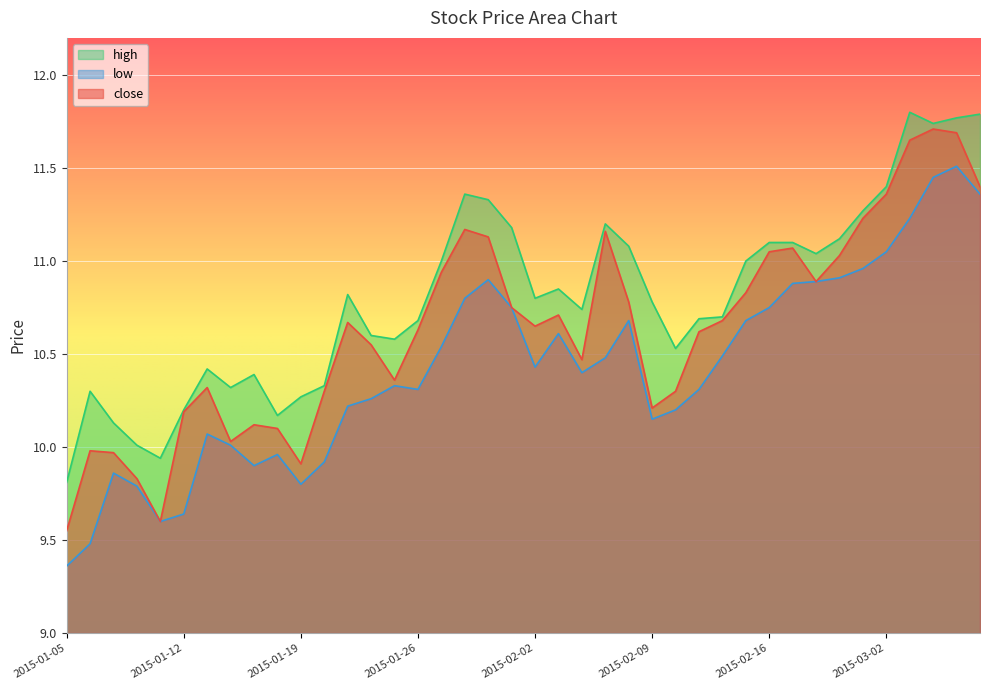

The value of low at 2015-01-16 is 10.0. True or false?

True